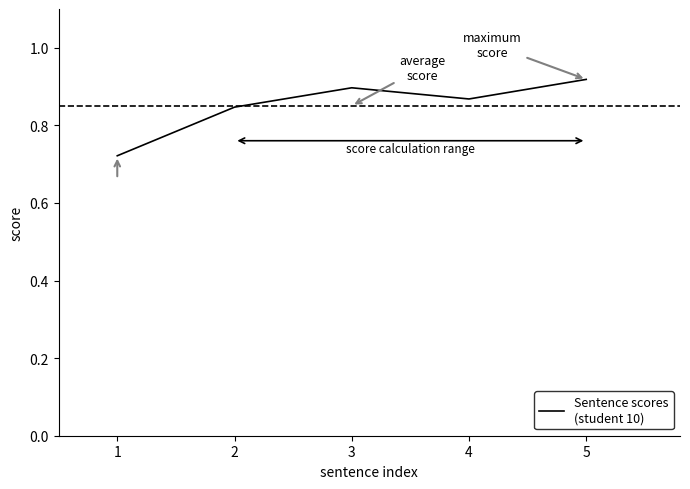

Rank the categories by value from highest to lowest.

5, 3, 4, 2, 1